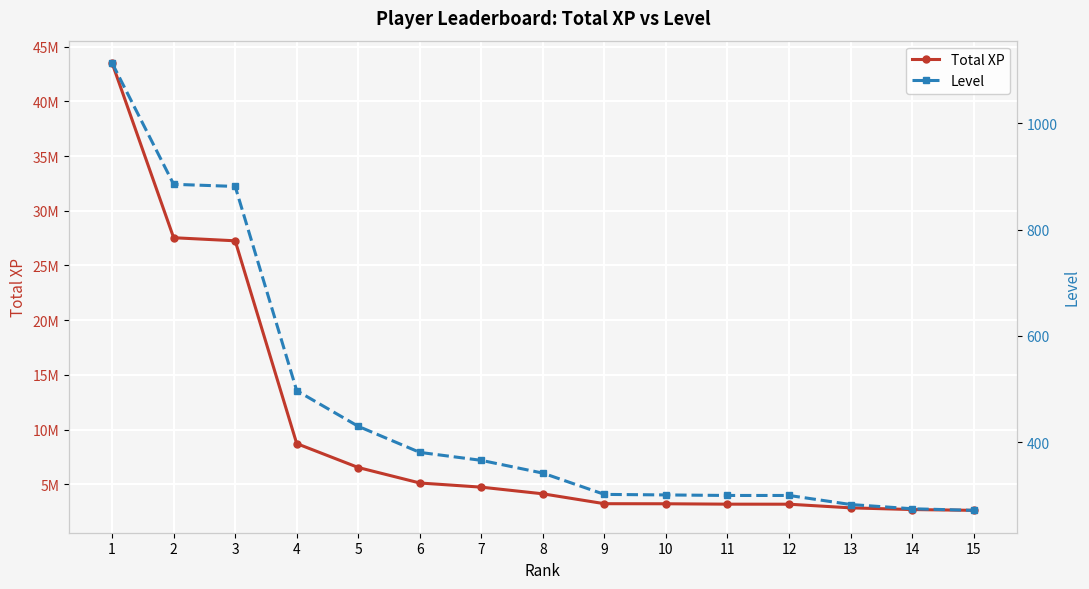

How many values in the Level series exceed 342?

7